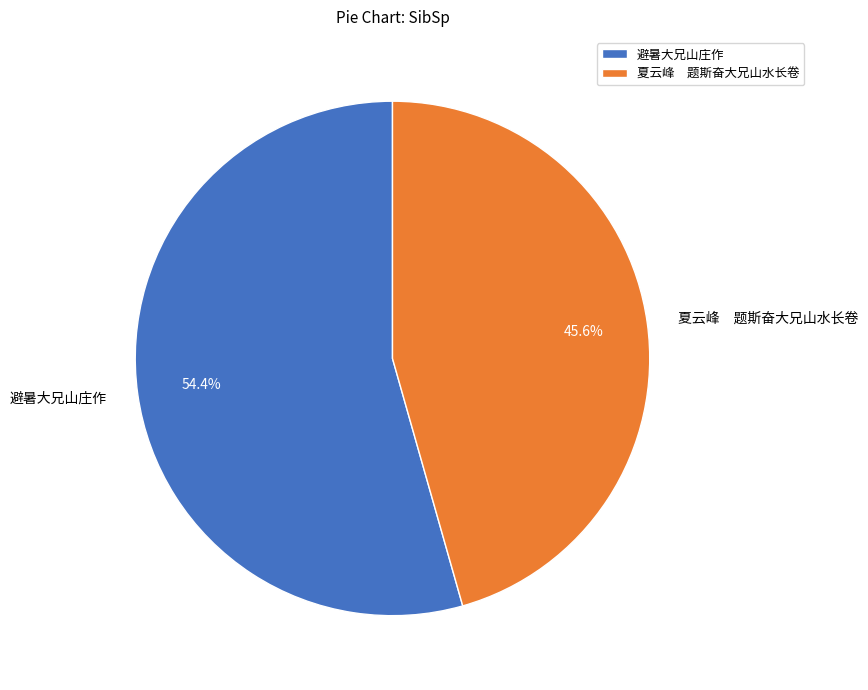

Which has a higher value, 避暑大兄山庄作 or 夏云峰 题斯奋大兄山水长卷?

避暑大兄山庄作